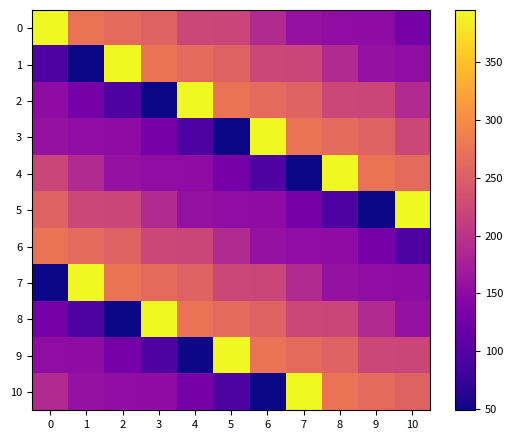

Which category has the lowest value across all series?

1